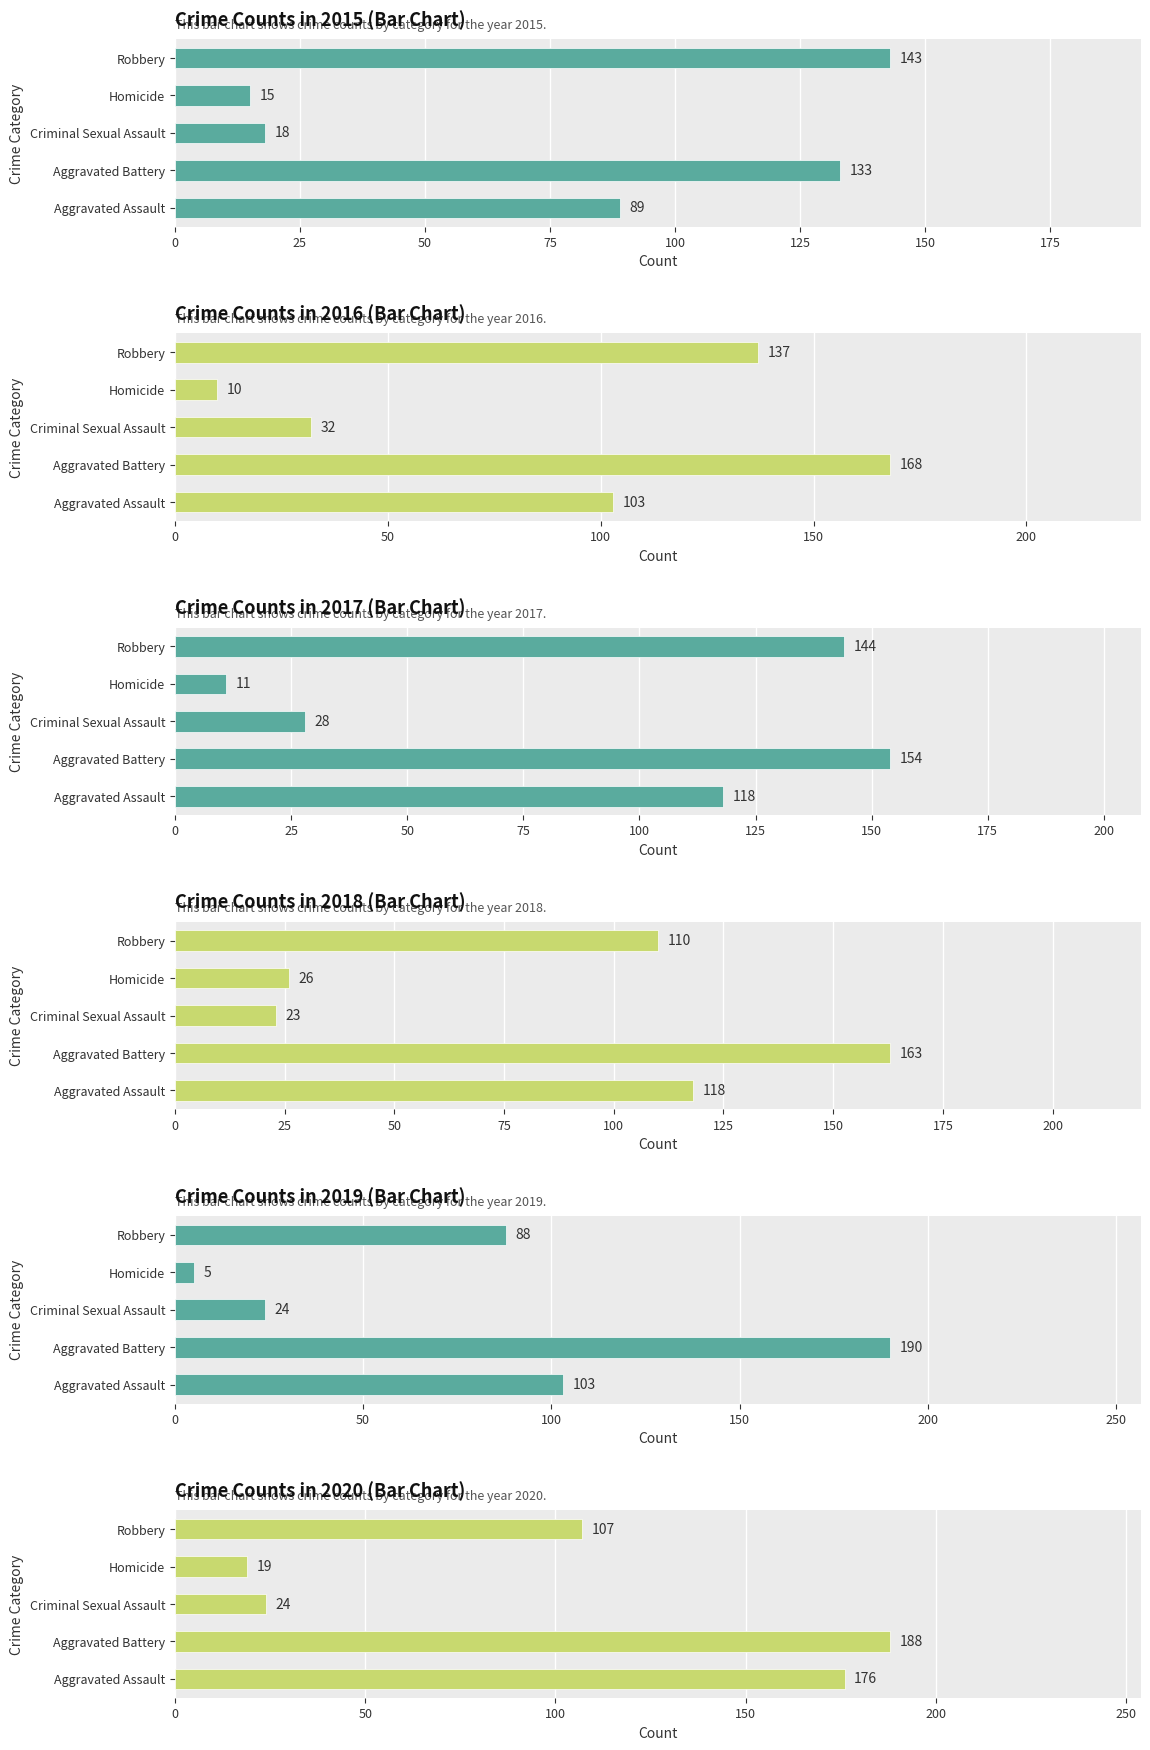

Does the chart contain any negative values?

No